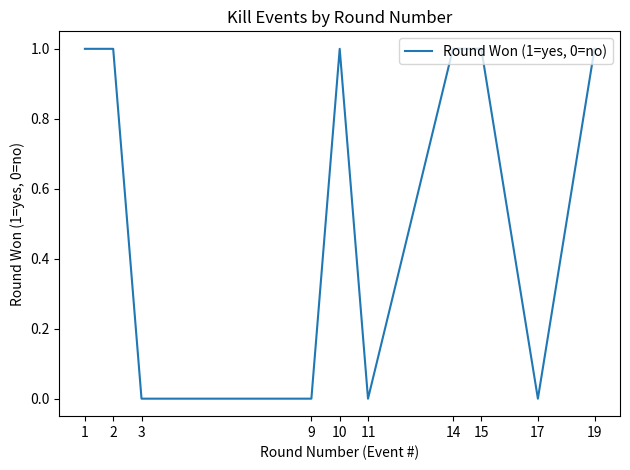

True or false: the data shows 0 at 14.

False